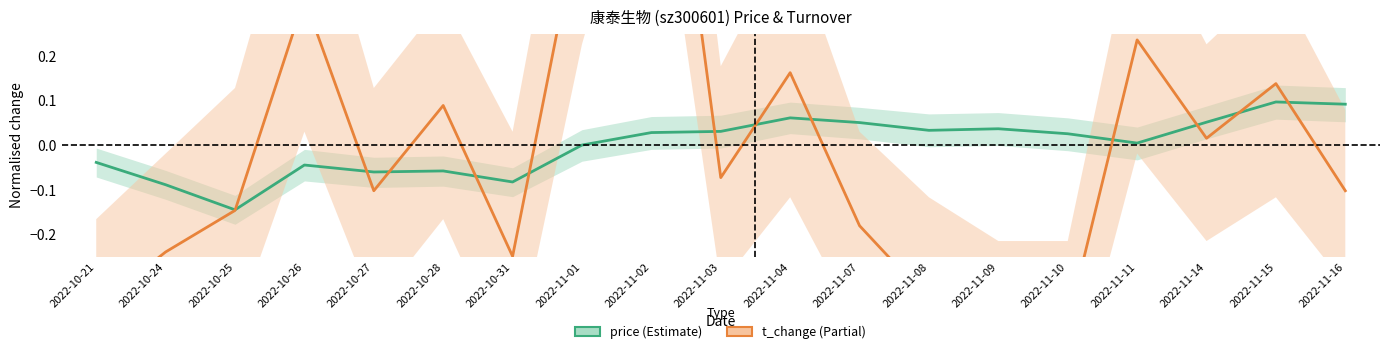

At which category does t_change reach its first local peak?

2022-10-26